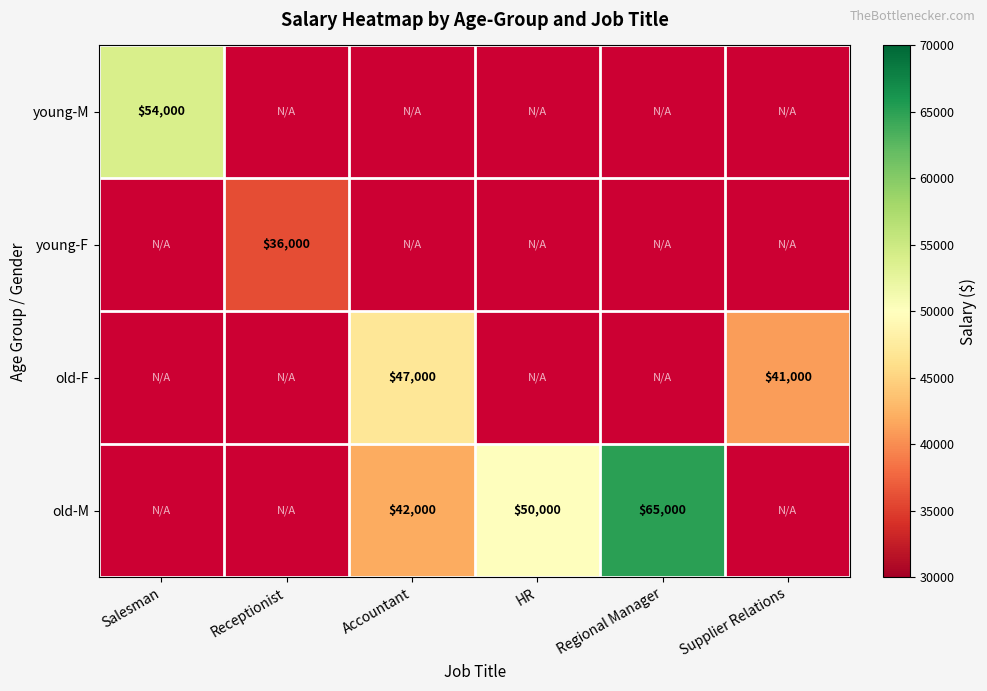

How many data points does each series have?

6